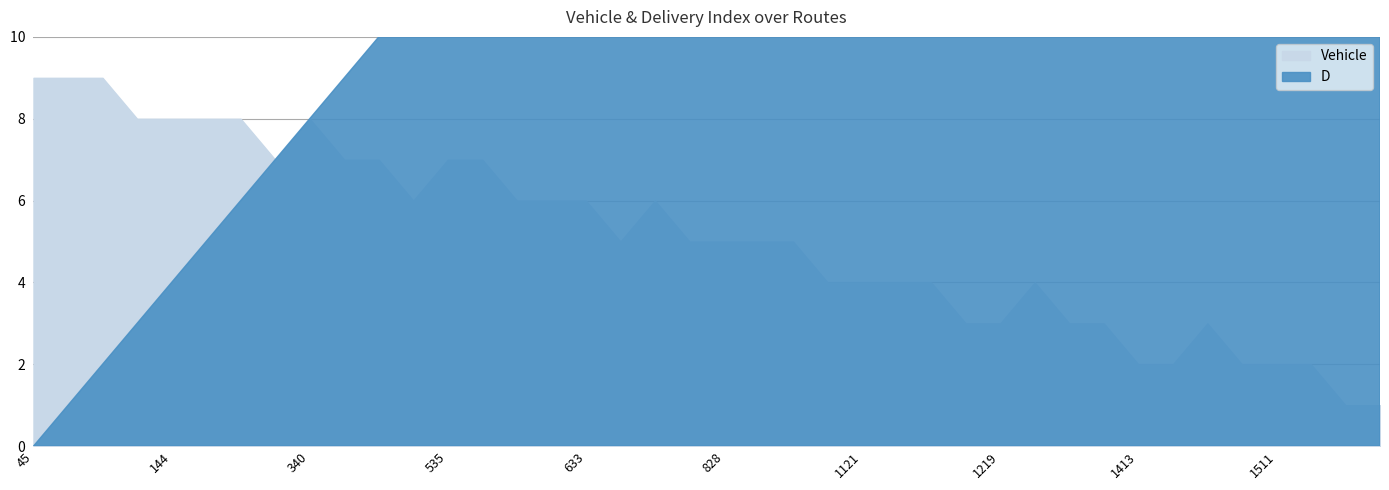

Which series has the largest total across all categories?

D